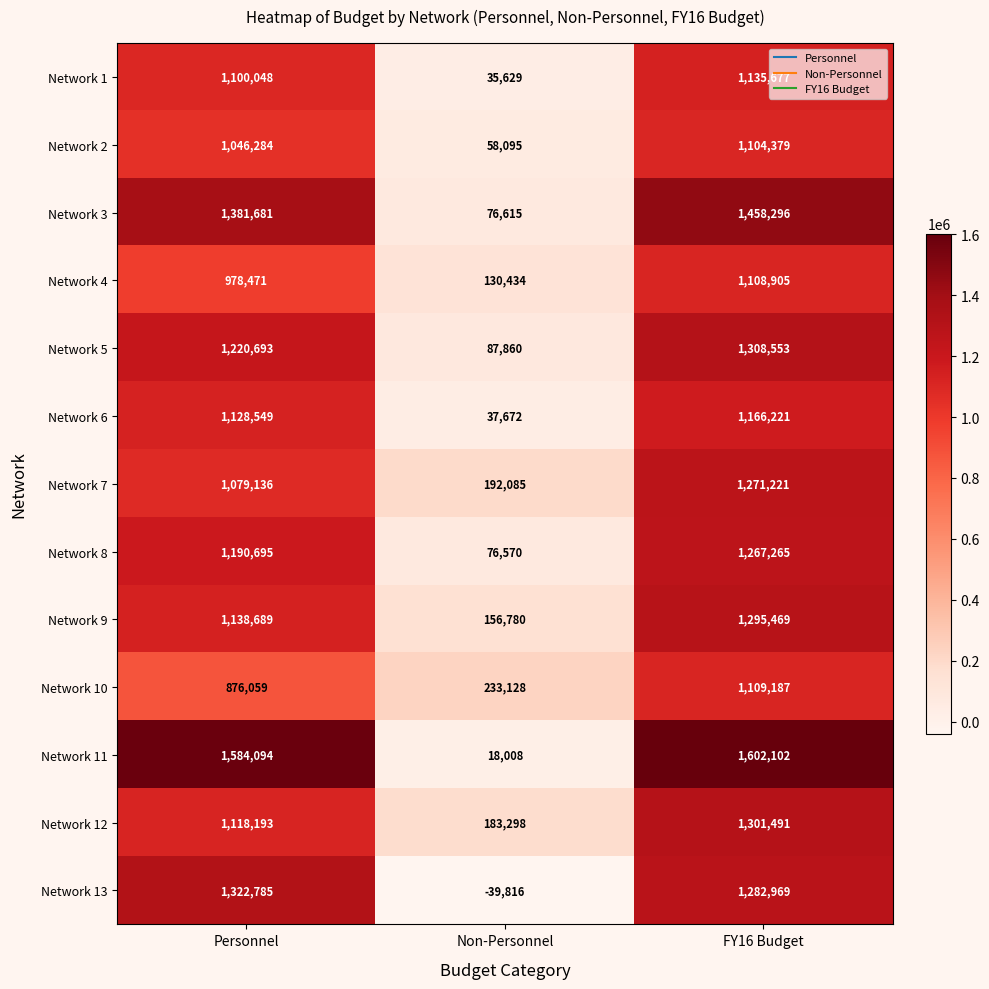

At how many categories does at least one series exceed 209633?

3